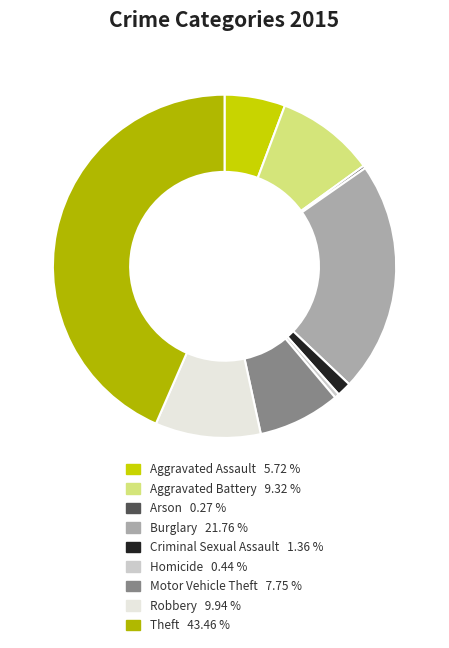

Which category has the smallest portion of the pie?

Arson